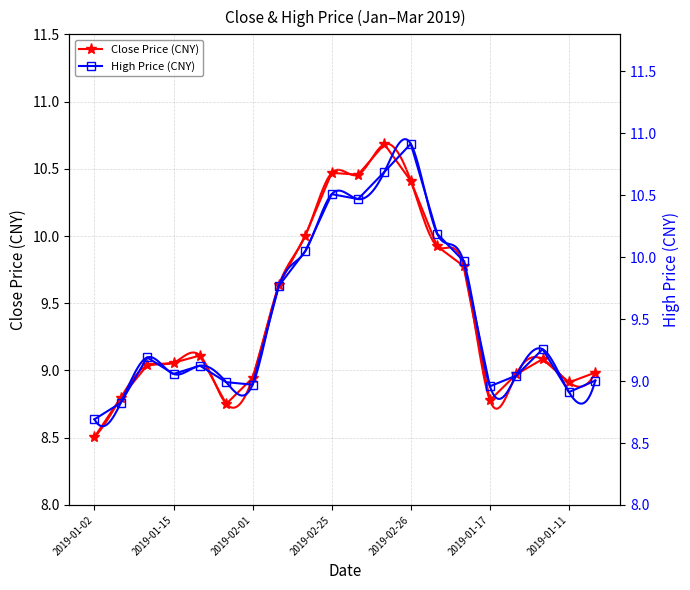

Which series has the largest range (max minus min)?

High Price (CNY)